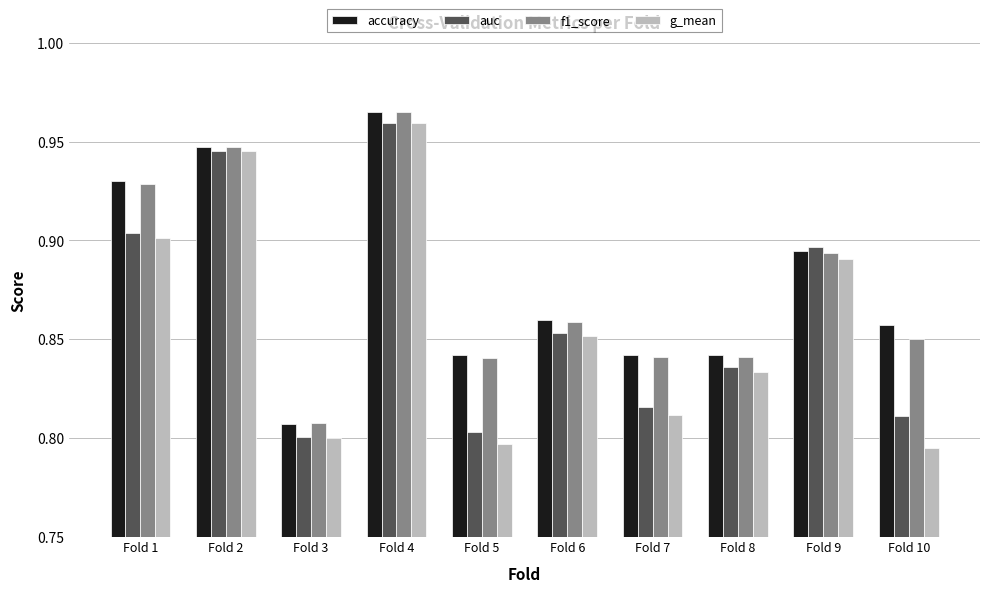

What is the sum of the accuracy values at Fold 4 and Fold 8?

1.8